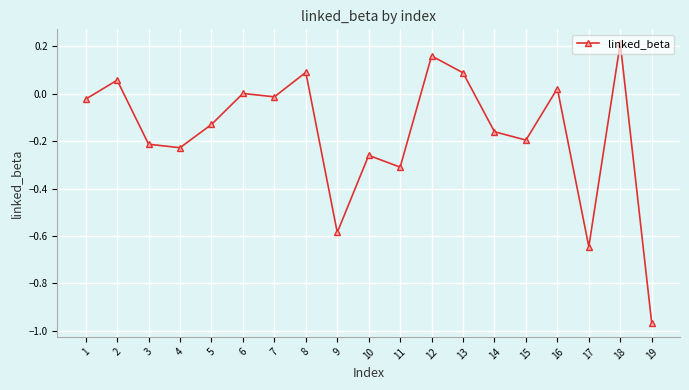

Which category has the lowest value across all series?

19